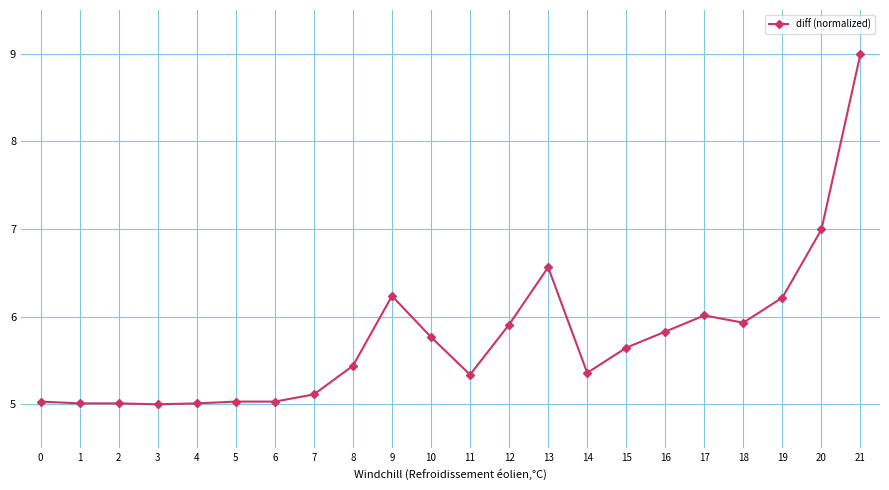

What is the minimum value shown in the chart?

5.0